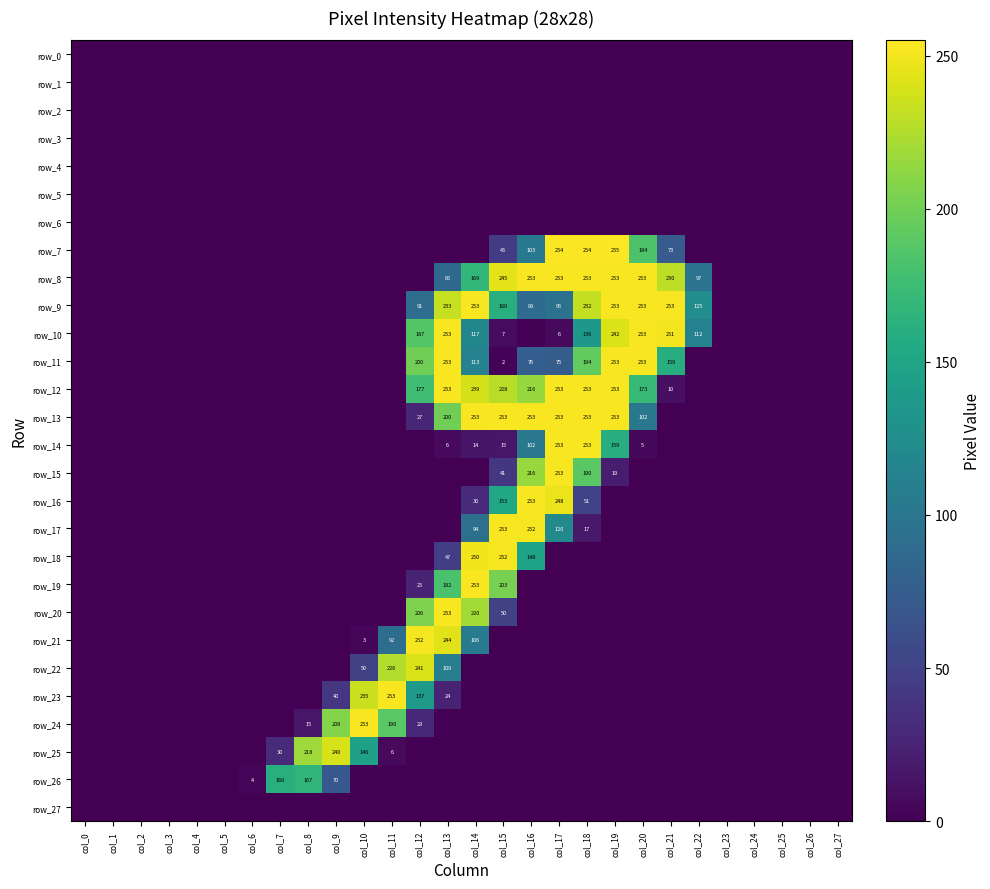

Count the number of data series in this chart.

28